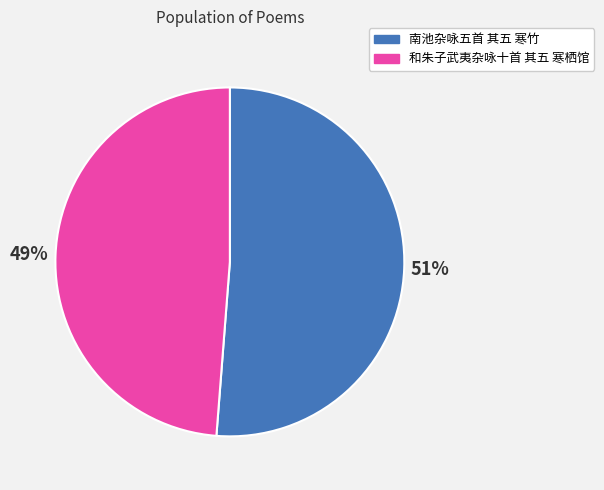

Which slice is the largest?

南池杂咏五首 其五 寒竹